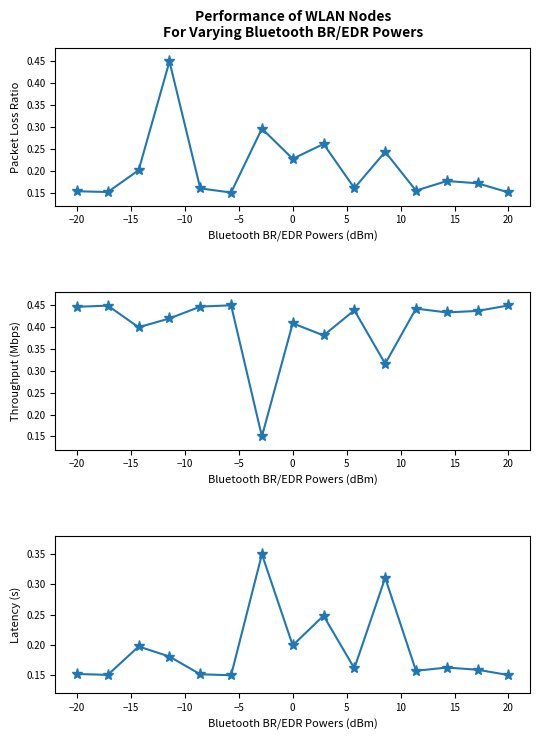

What is the maximum value shown in the chart?

0.5